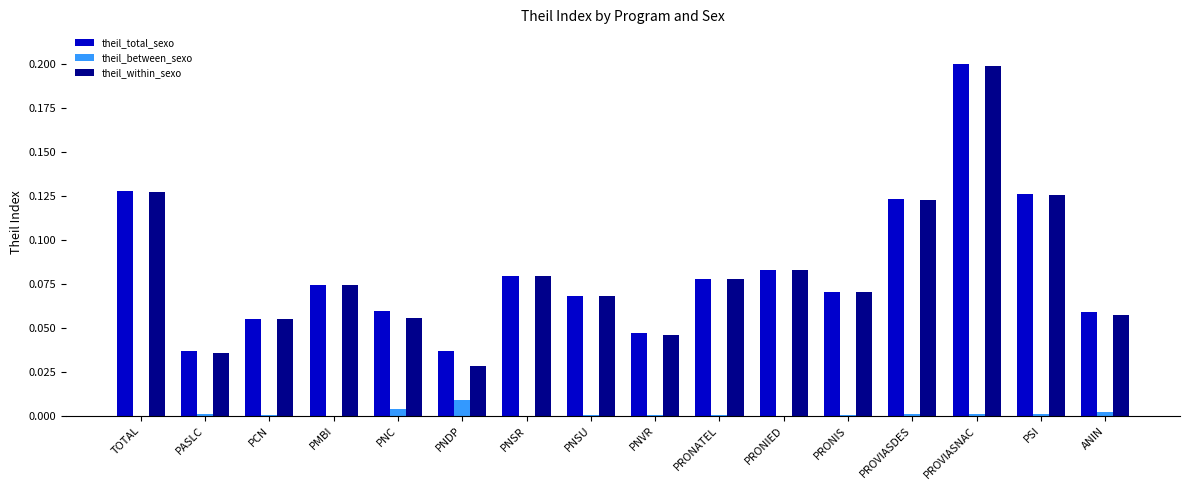

What is the sum of all theil_total_sexo values?

1.3